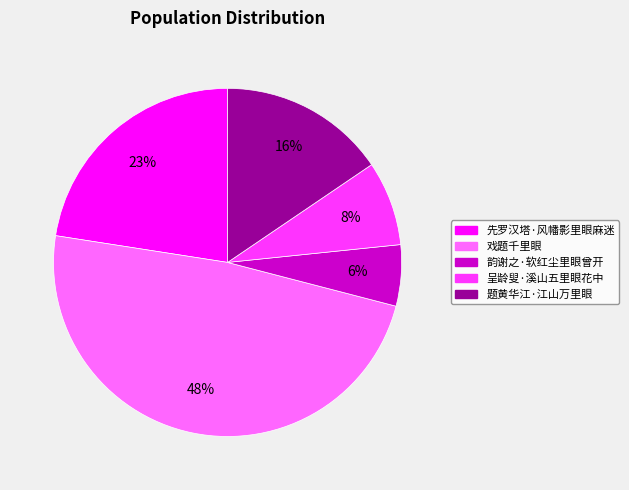

Is there a majority slice in this chart?

No